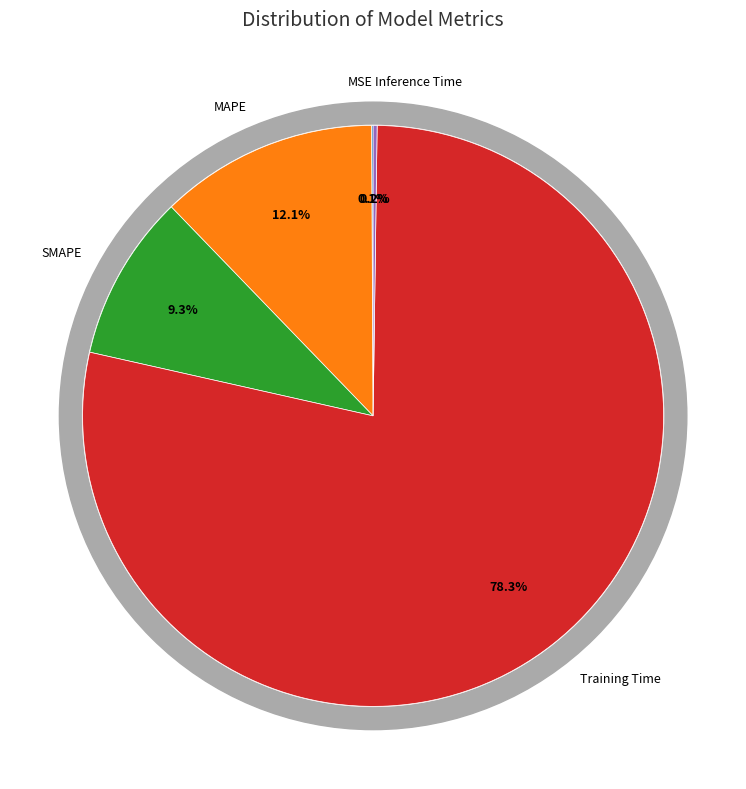

The Training Time slice represents 66% of the pie. True or false?

False